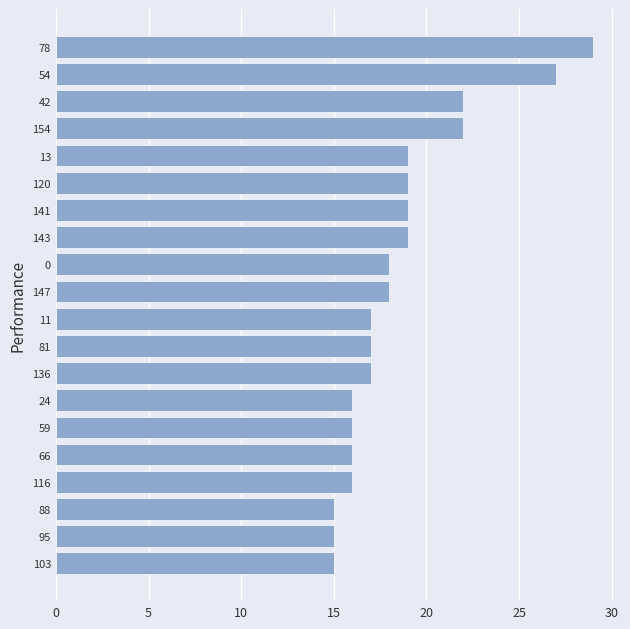

The chart shows a value of 29 at 59. True or false?

False